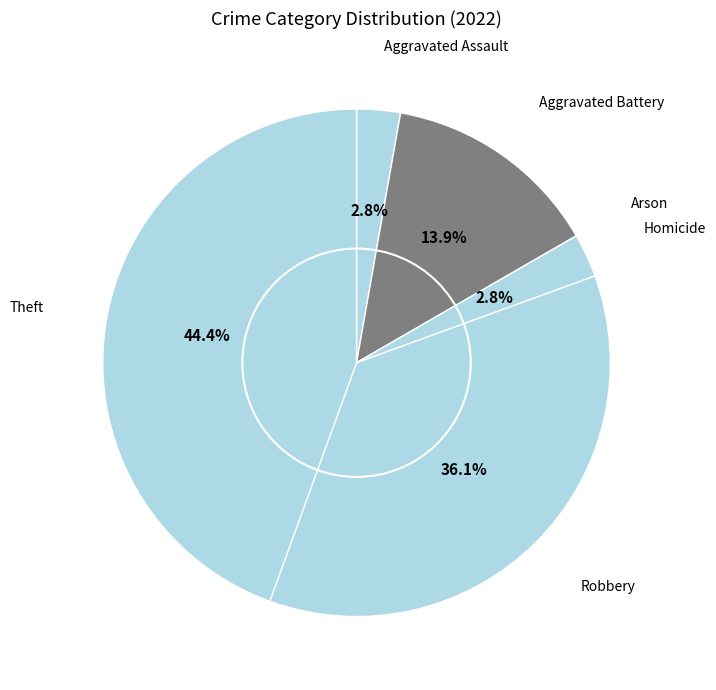

Rank the categories by value from lowest to highest.

Arson, Aggravated Assault, Homicide, Aggravated Battery, Robbery, Theft